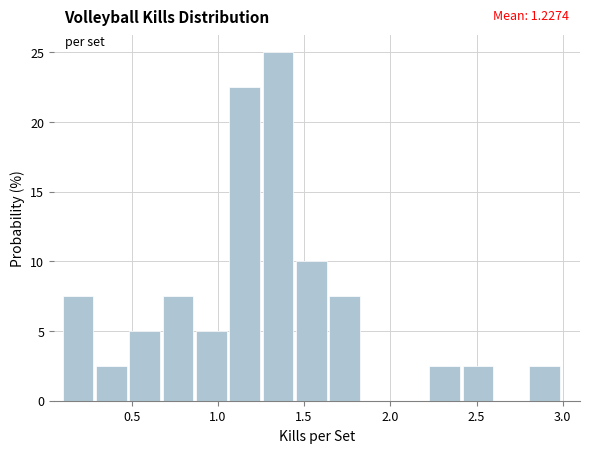

Around what value on the x-axis is the tallest bar? Give the approximate position of its centre, as read against the axis.

1.35